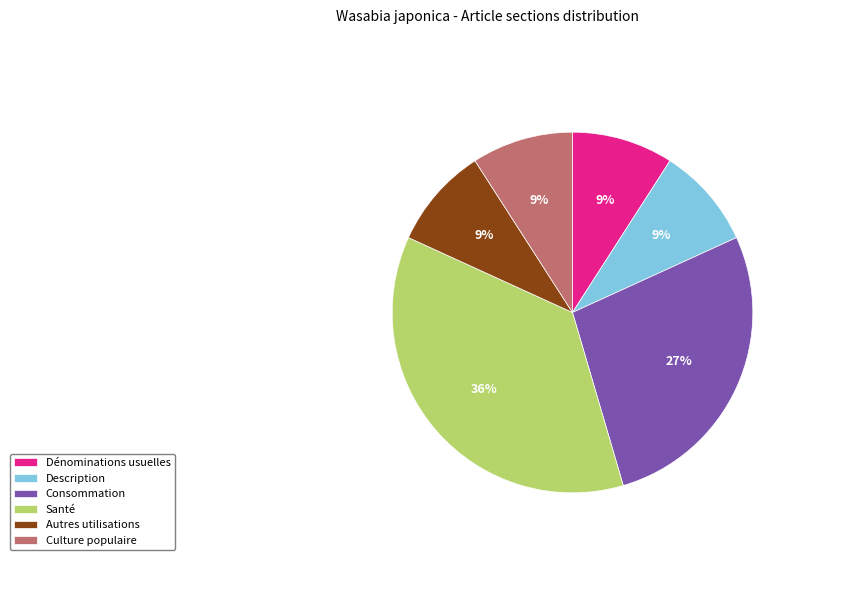

How many slices are in this pie chart?

6